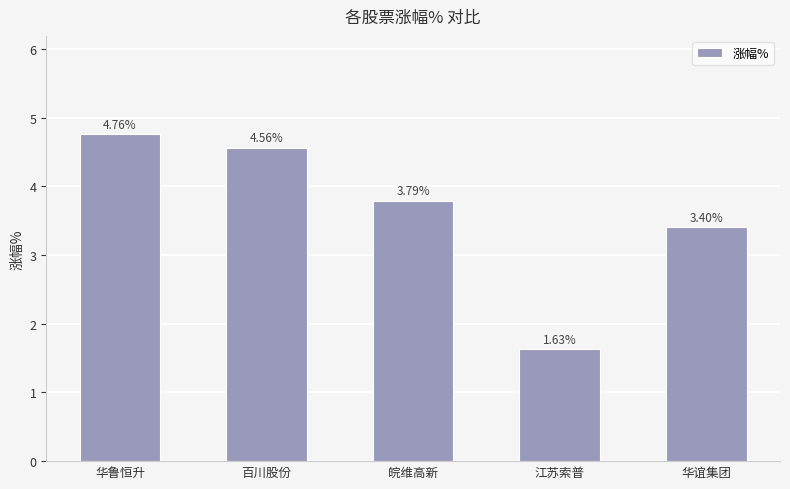

What is the value of the 5th bar from the left?

3.4